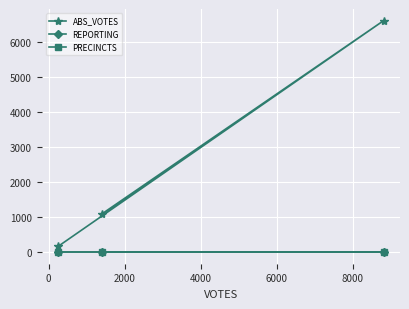

What is the greatest value displayed?

6606